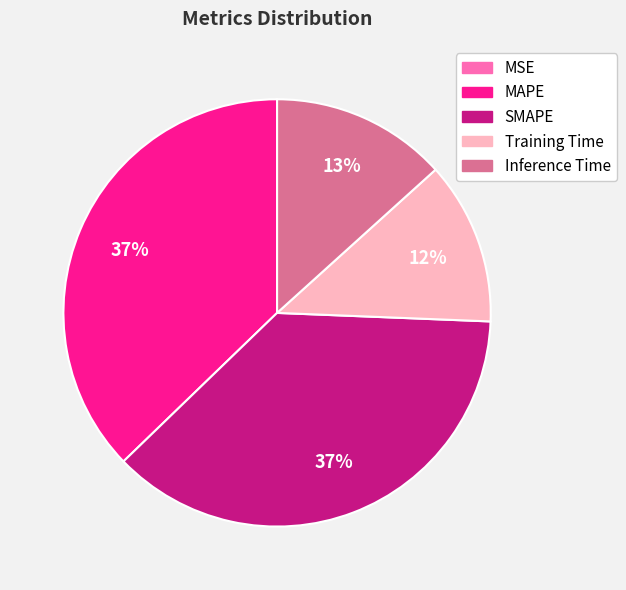

True or false: MAPE accounts for 37% of the total.

True